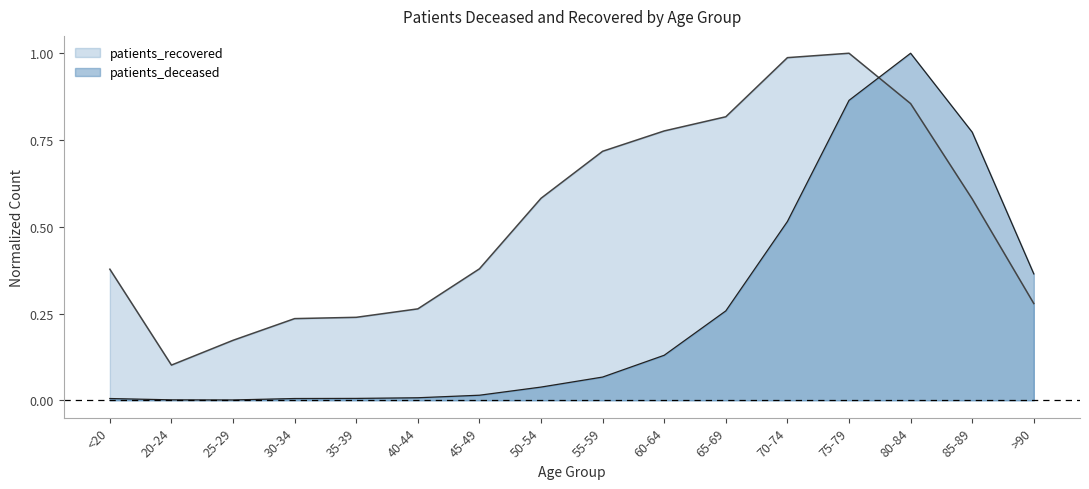

Which series ends up on top after the final intersection of patients_deceased and patients_recovered?

patients_deceased